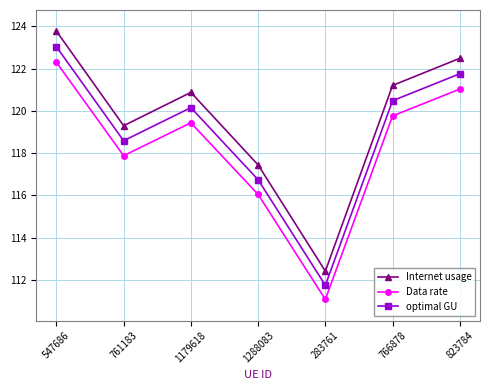

Reading left to right, list all the values displayed in this chart.

Internet usage: 547686=123.8	761183=119.3	1179618=120.9	1288083=117.4	283761=112.4	766878=121.2	823784=122.5
Data rate: 547686=122.3	761183=117.9	1179618=119.4	1288083=116.0	283761=111.1	766878=119.8	823784=121.0
optimal GU: 547686=123.0	761183=118.6	1179618=120.2	1288083=116.7	283761=111.7	766878=120.5	823784=121.8